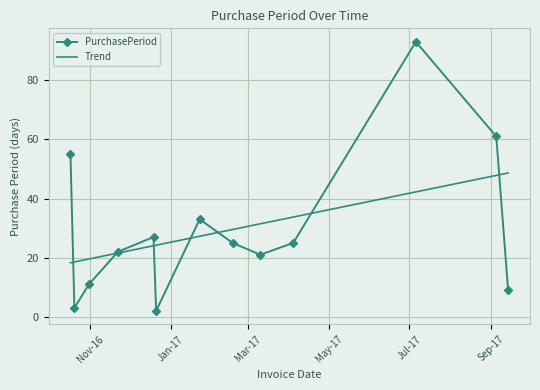

List the series in order of their peak value, lowest first.

Trend, PurchasePeriod